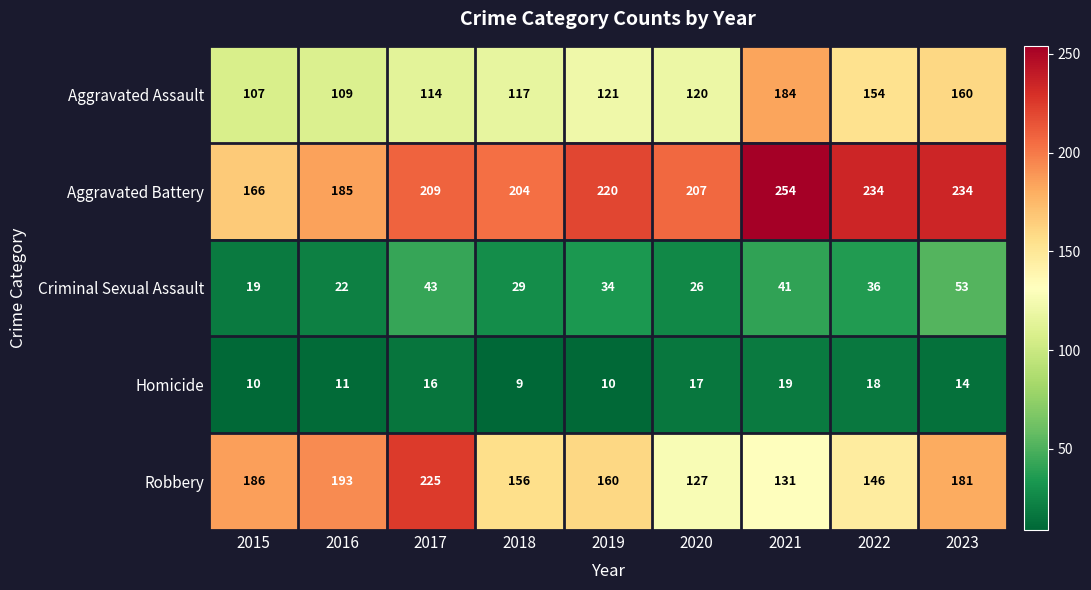

List the series in order of their peak value, highest first.

Aggravated Battery, Robbery, Aggravated Assault, Criminal Sexual Assault, Homicide